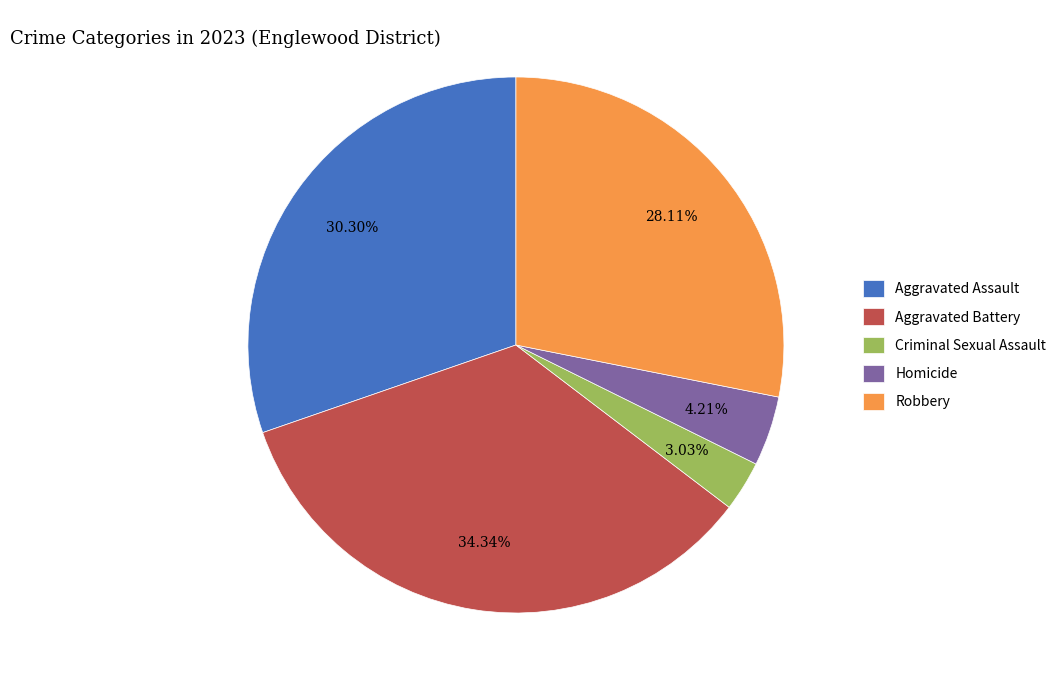

To the nearest percent, what portion does Aggravated Battery represent?

34%